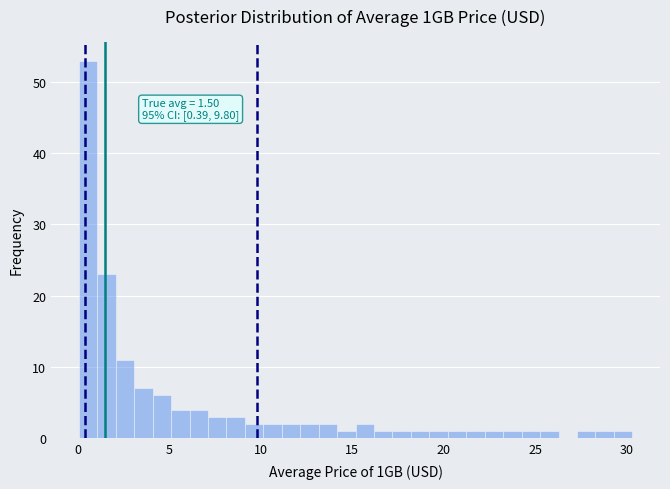

Read against the x-axis, roughly where is the centre of the tallest bar?

0.5